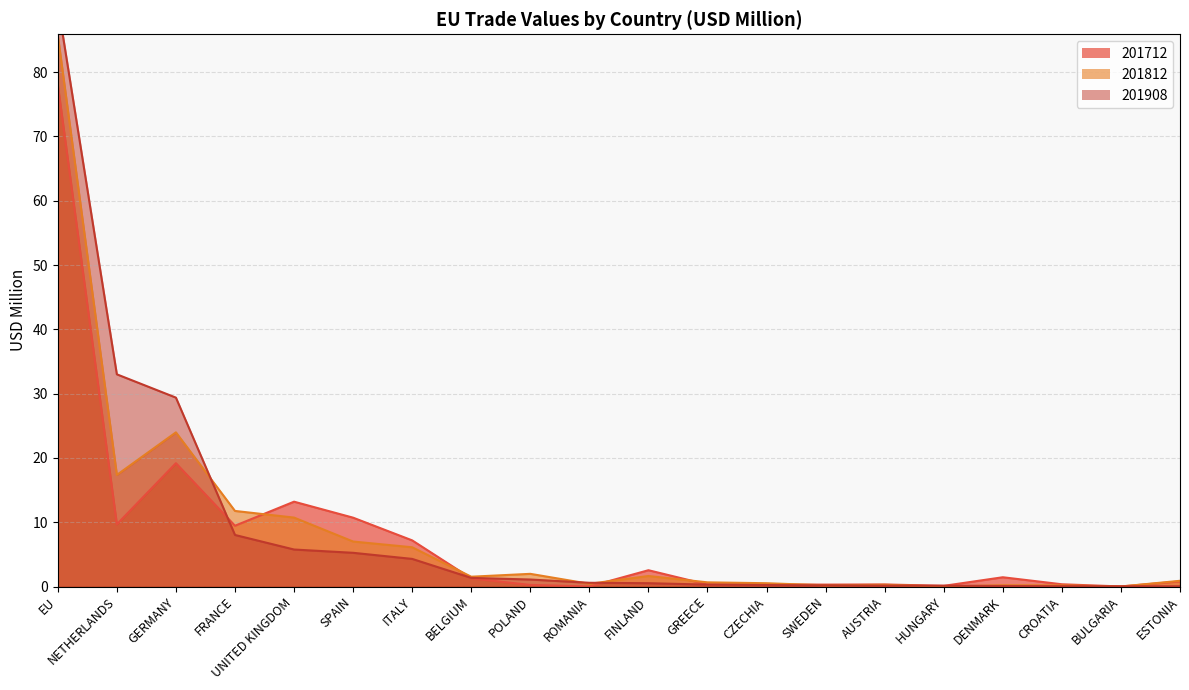

What is the difference between the 201712 values at BELGIUM and POLAND?

1.0